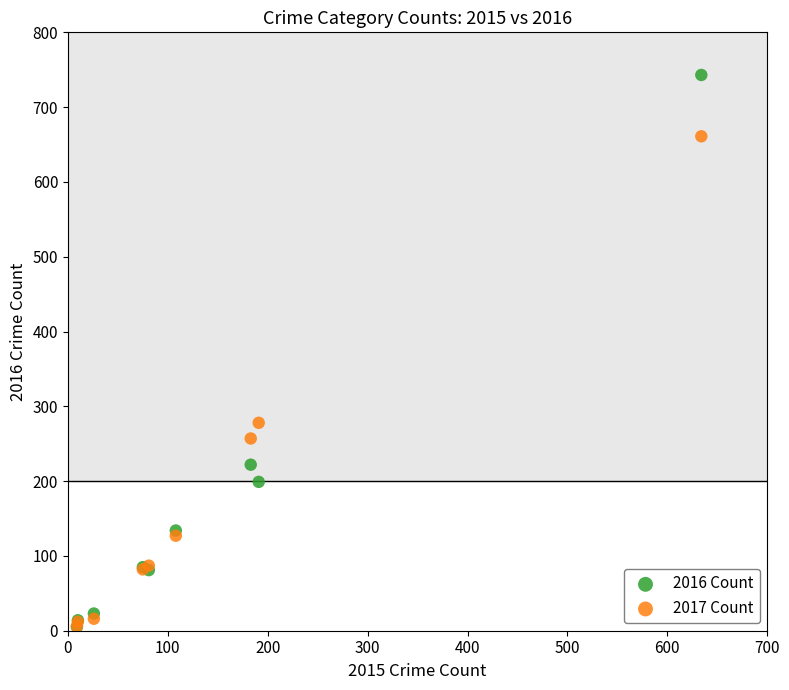

Which series reaches the maximum Y coordinate?

2016 Count